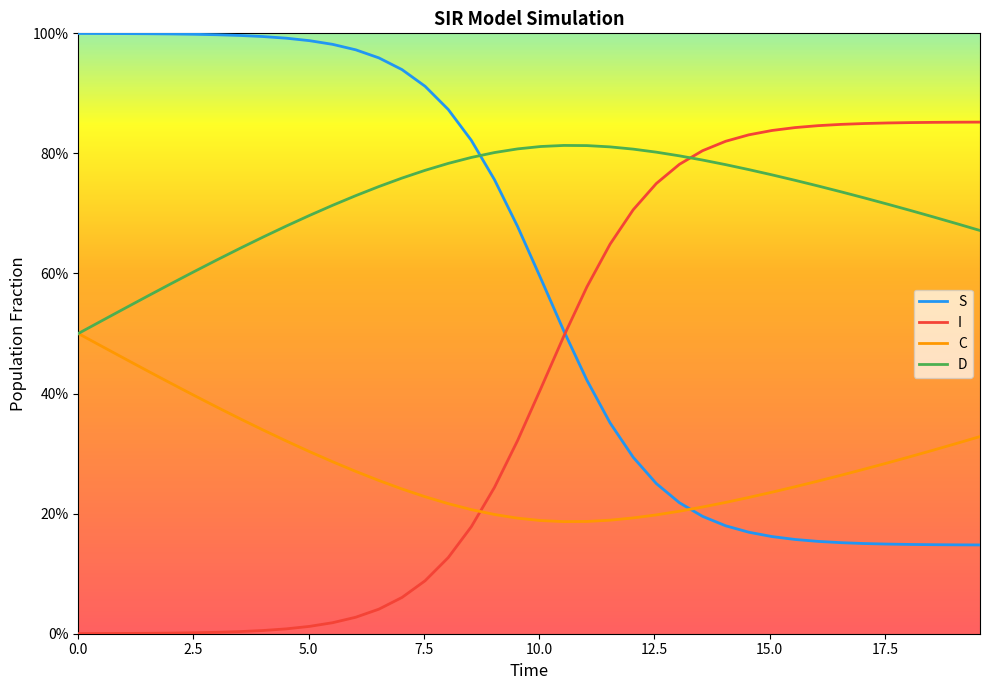

Rank the series by their average value, from lowest to highest.

C, I, S, D